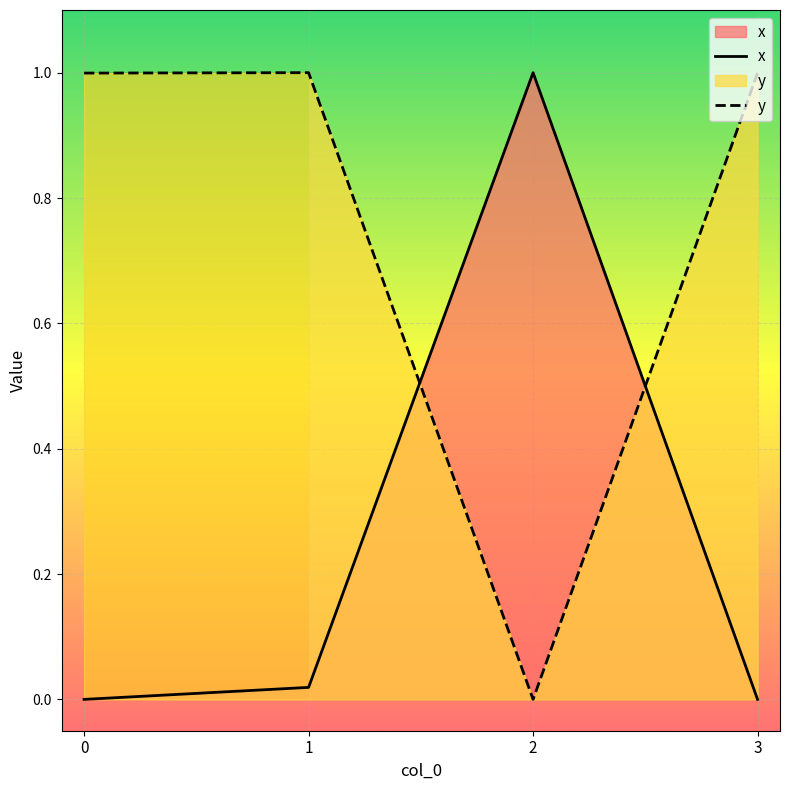

Where do y and x first cross each other?

1 and 2